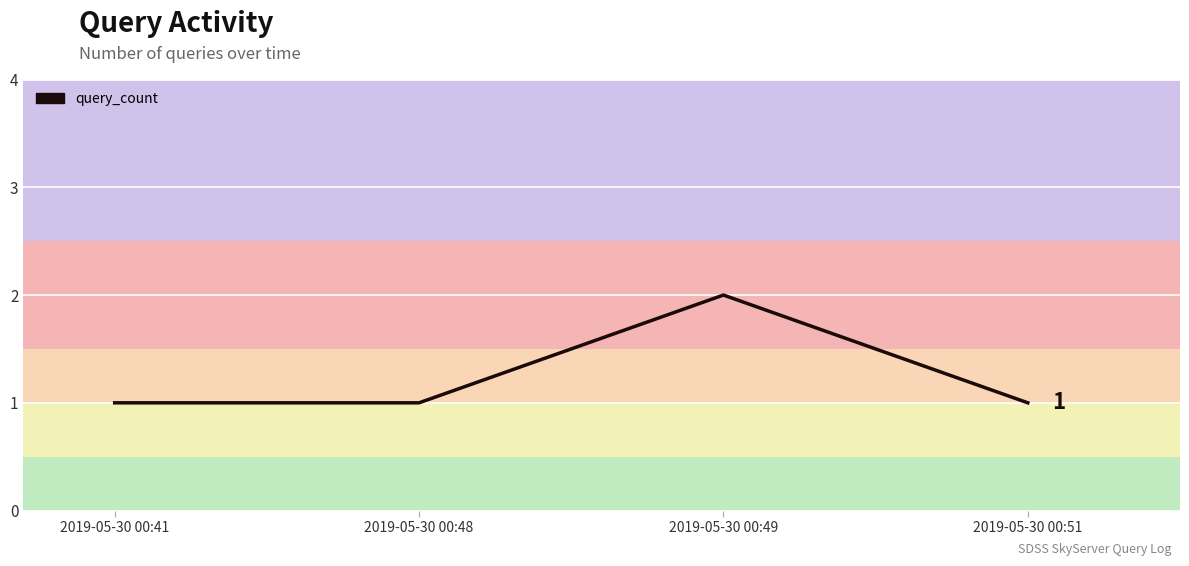

Which label corresponds to the largest value in the chart?

2019-05-30 00:49